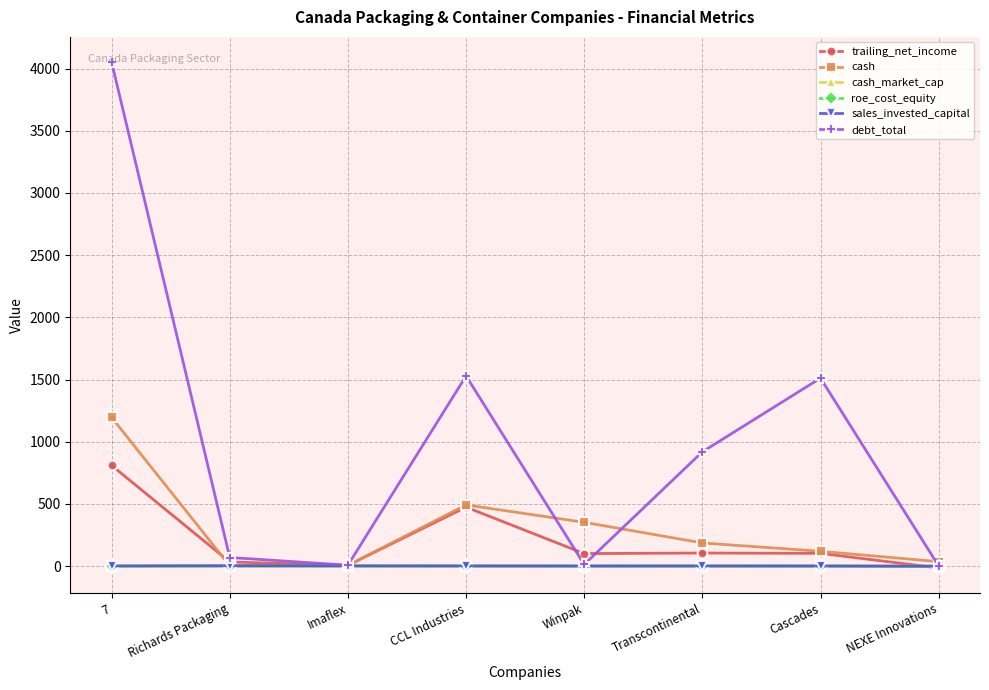

What value does the debt_total series have at Cascades?

1511.4